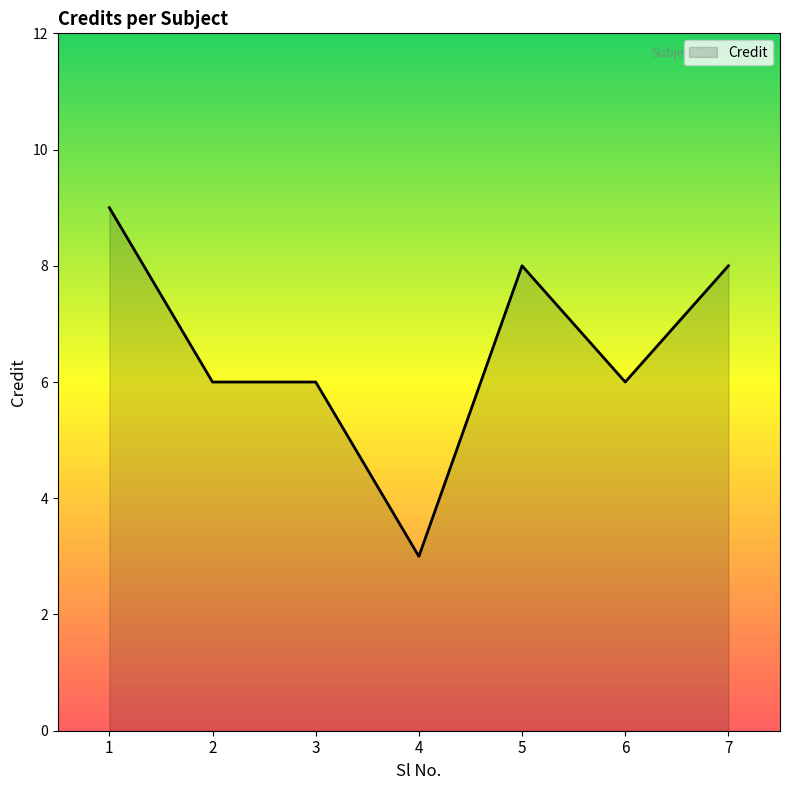

At which category does the chart reach its minimum across all series?

4